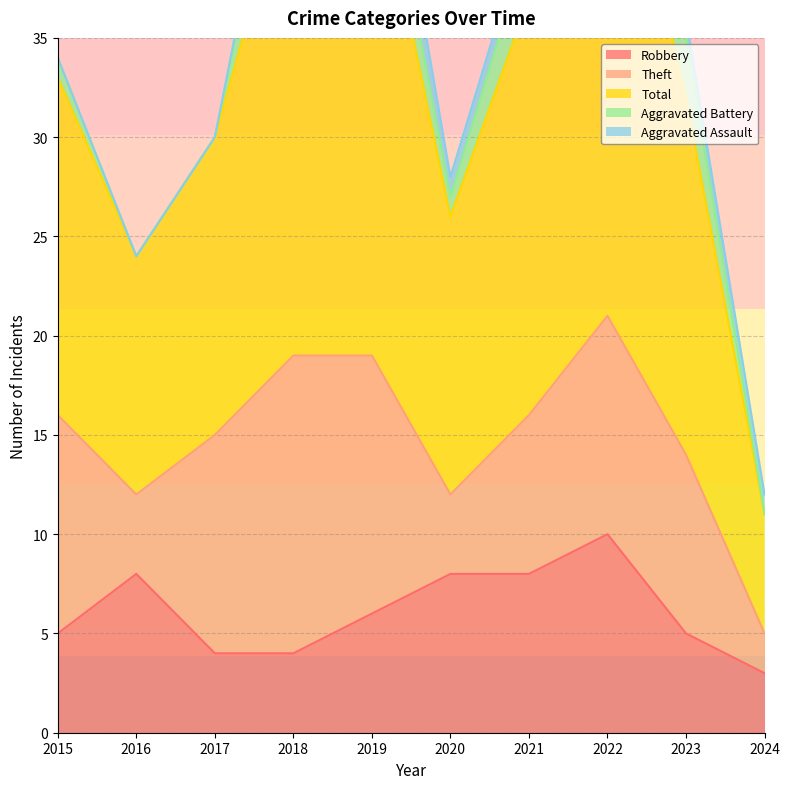

Reading left to right, what are all the values shown in this chart?

Robbery: 5	8	4	4	6	8	8	10	5	3
Theft: 11	4	11	15	13	4	8	11	9	2
Total: 17	12	15	25	26	14	21	28	18	6
Aggravated Battery: 1	0	0	5	3	1	3	6	3	0
Aggravated Assault: 0	0	0	1	3	1	1	0	1	1